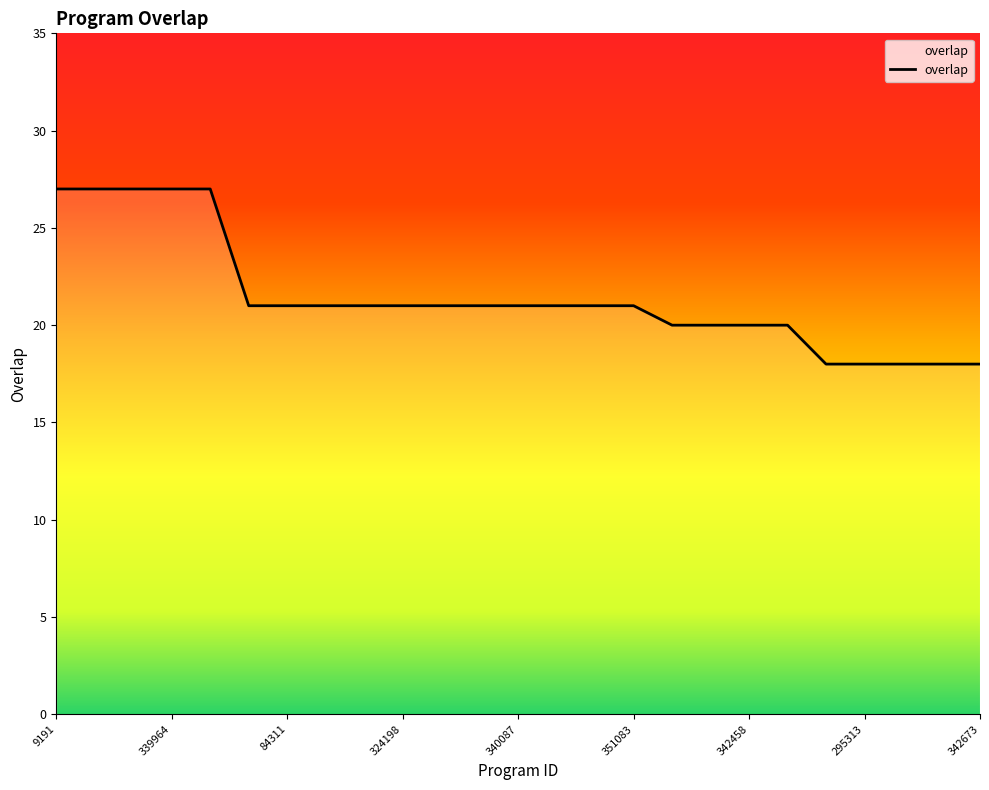

What is the greatest value displayed?

27